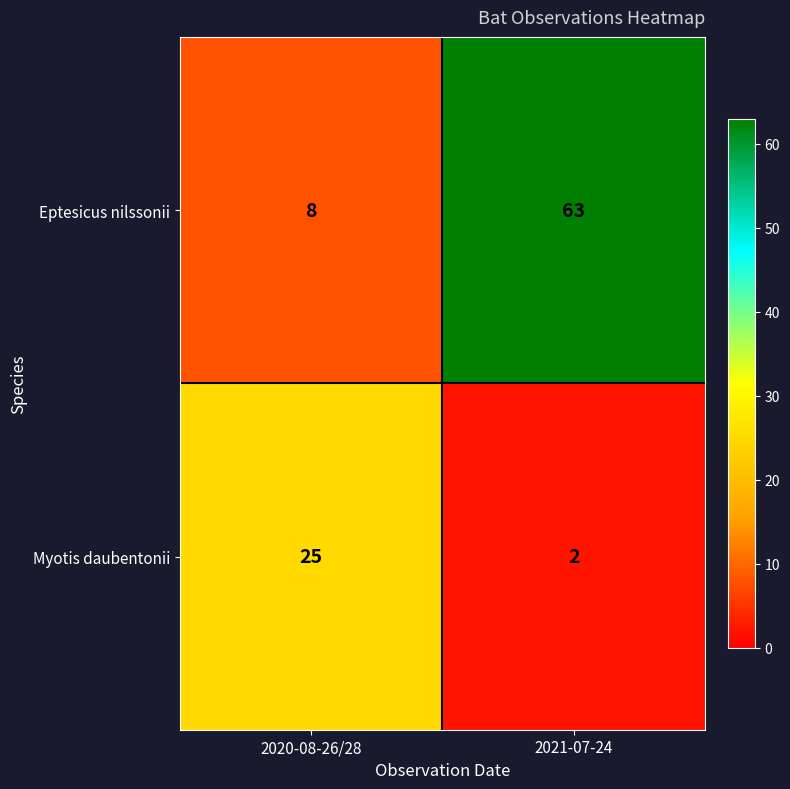

At which label is Eptesicus nilssonii closest to 35?

2020-08-26/28